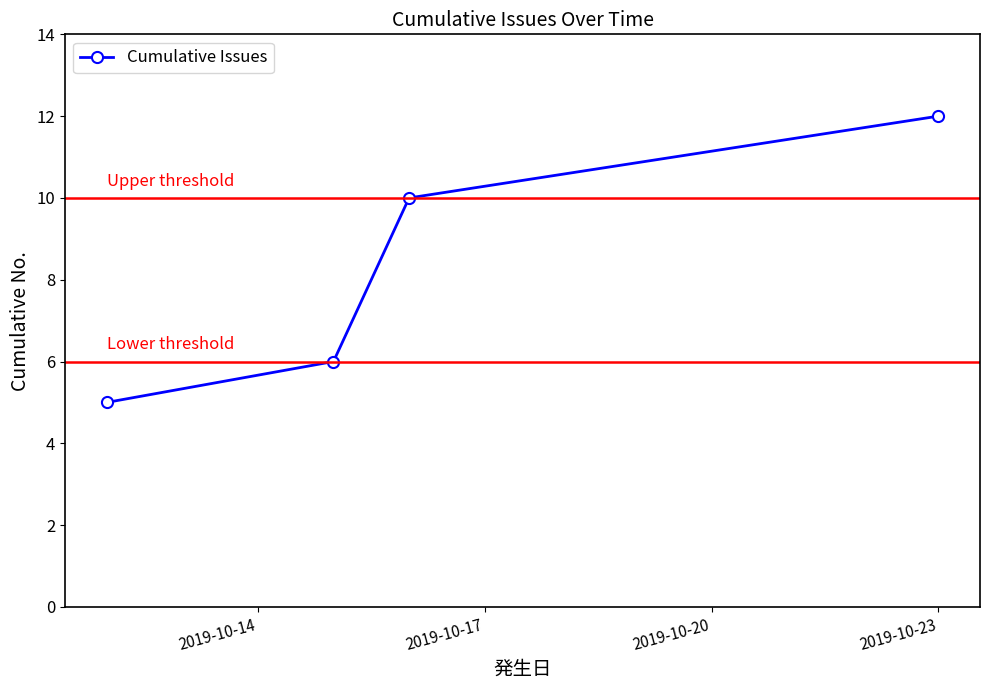

What is the minimum value shown in the chart?

5